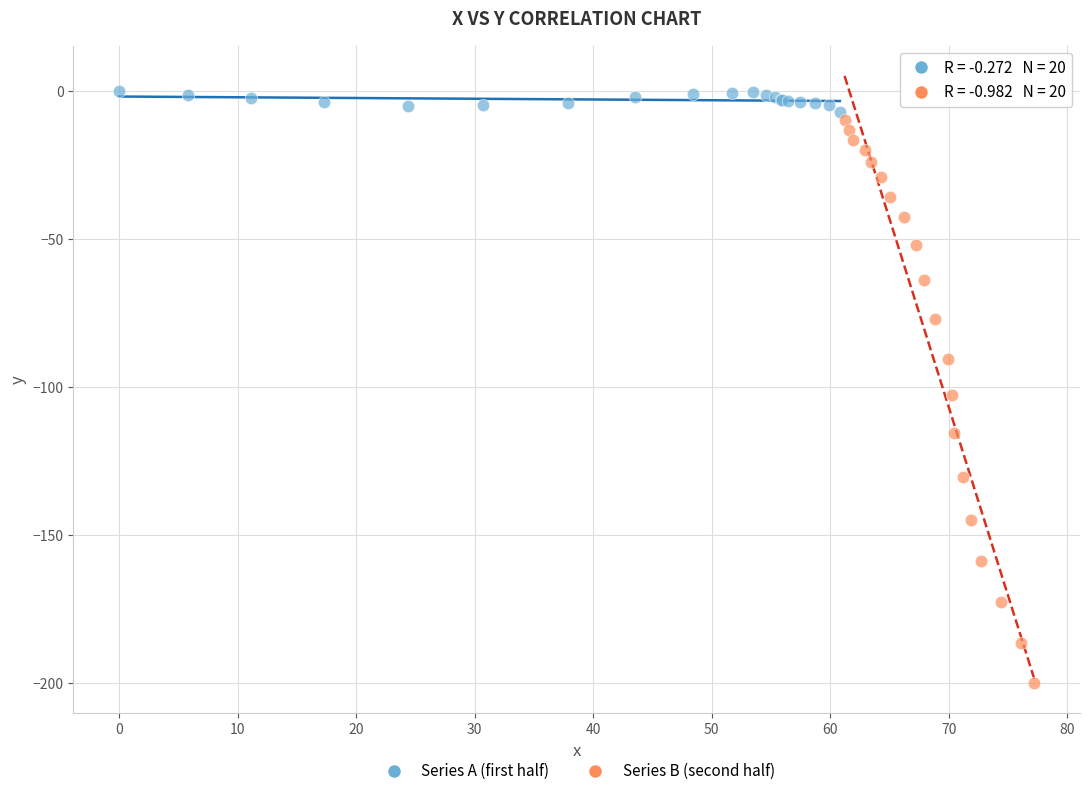

Which series reaches the minimum Y coordinate?

Series B (second half)